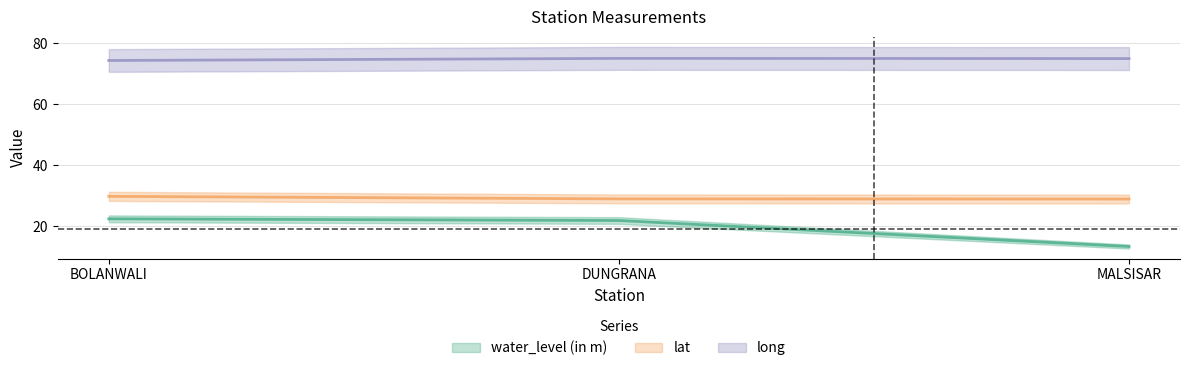

What is the sum of all long values?

224.5